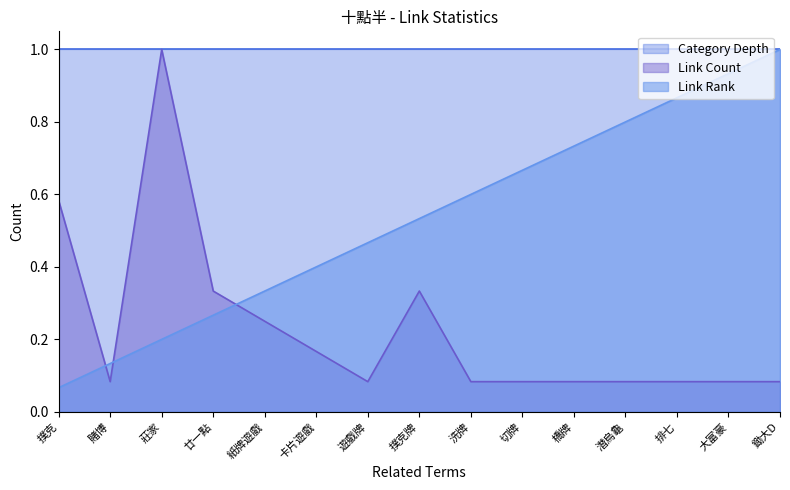

What is the highest value of the Link Count series?

1.0